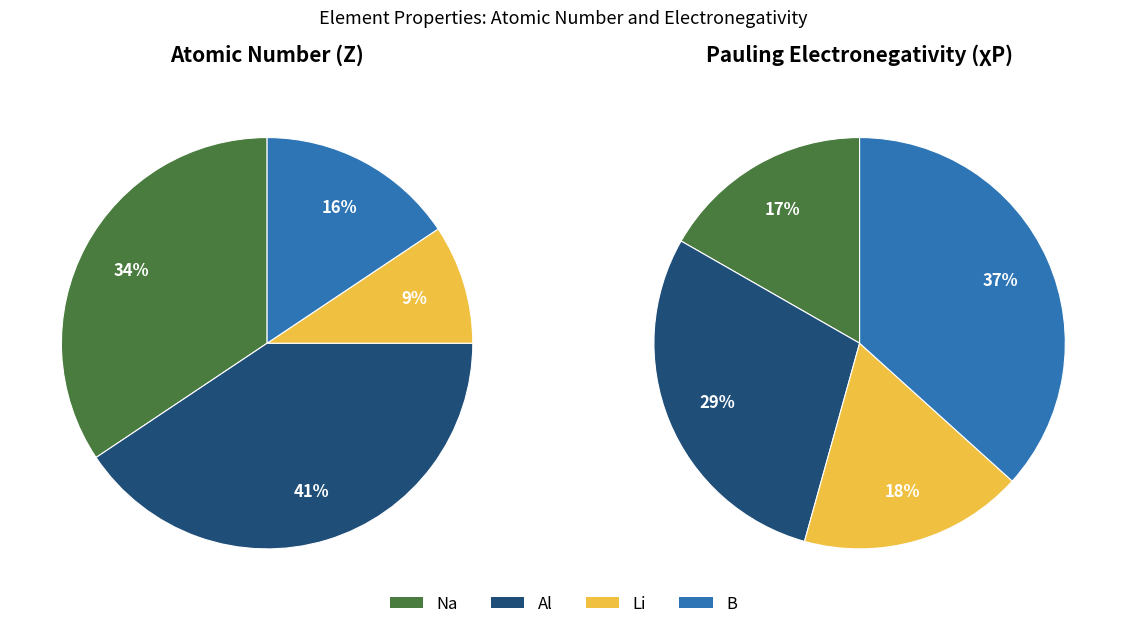

Is it true that Li is 9% of the pie?

True